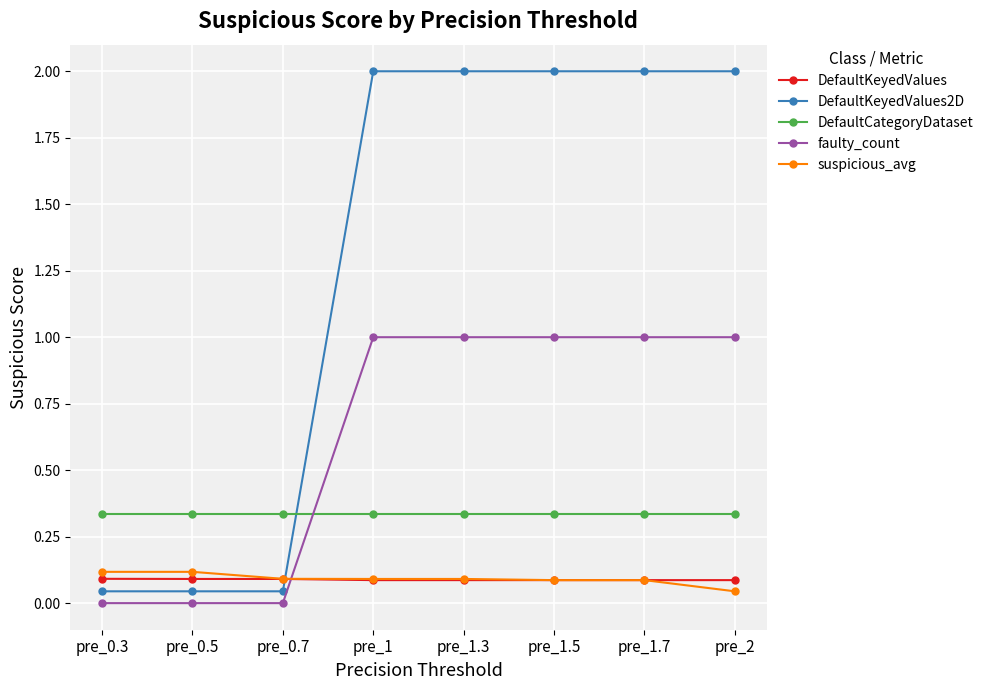

What is the spread (max minus min) of values at pre_1.5?

1.9